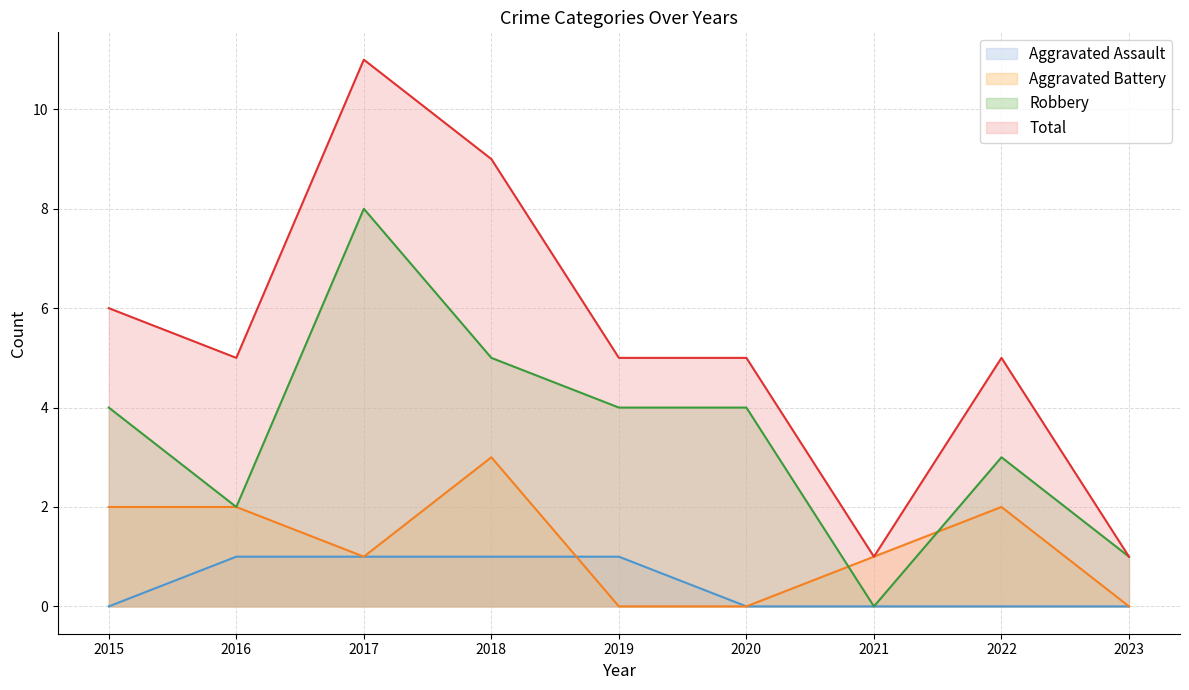

The Robbery series shows 3 at 2022. True or false?

True